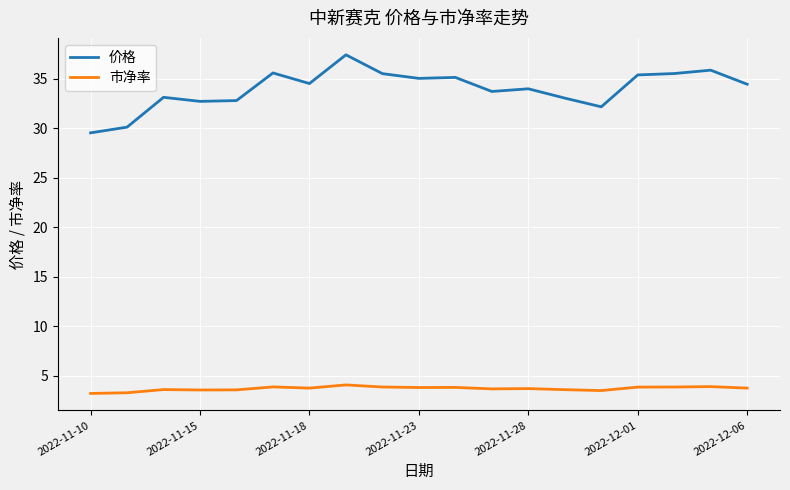

What is the difference between the maximum and minimum values in the 市净率 series?

0.9